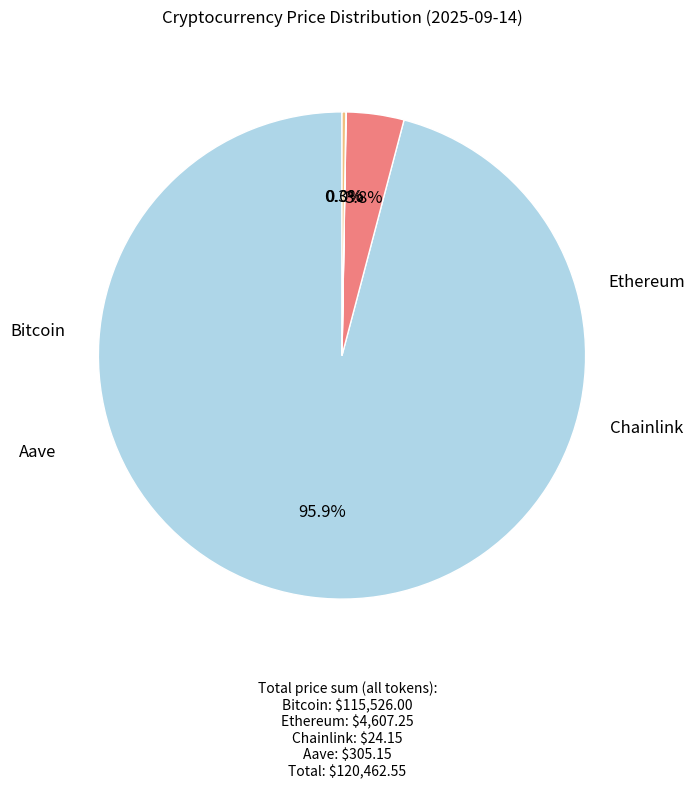

Does any single category account for the majority?

Yes